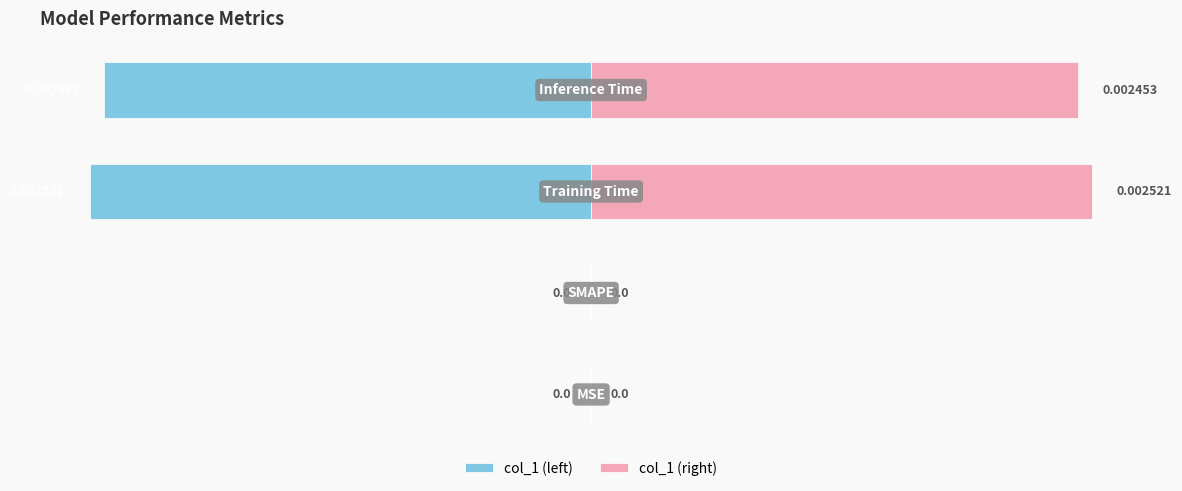

Count the number of data series in this chart.

2